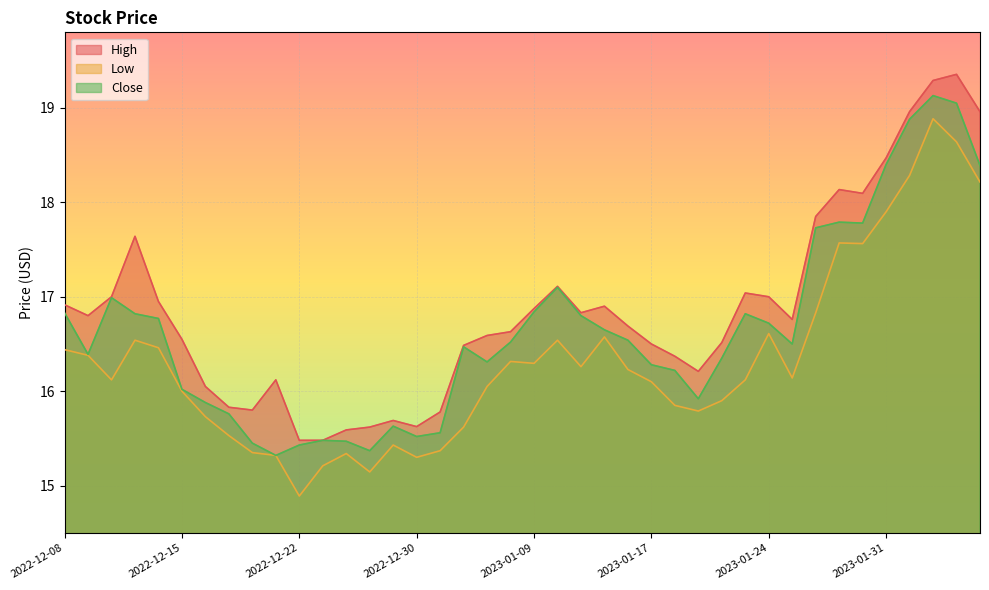

How many data points in Close are less than 16?

12